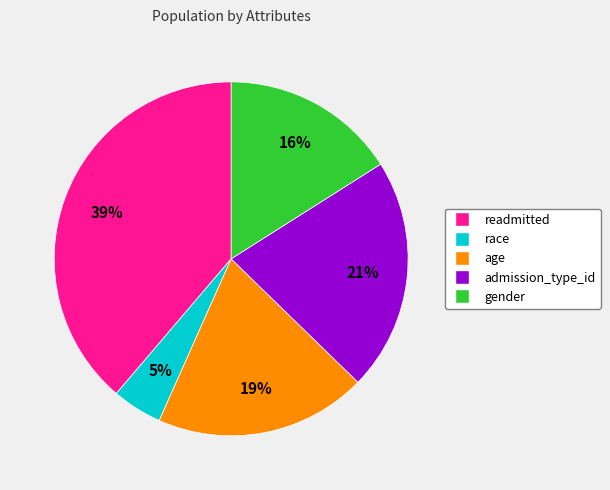

What is the ratio of the value at race to the value at gender?

0.3